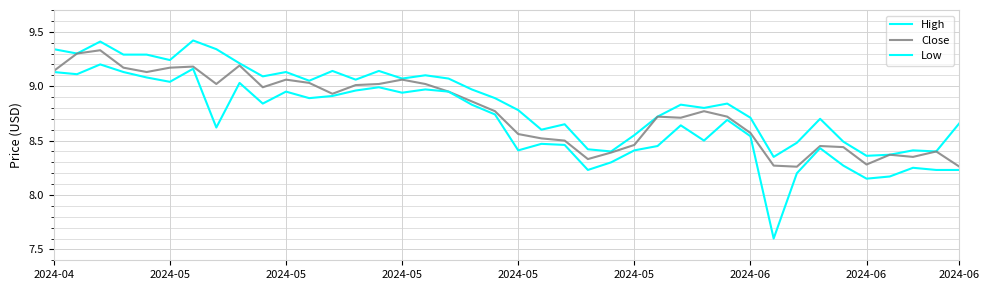

How many series are shown in this chart?

3